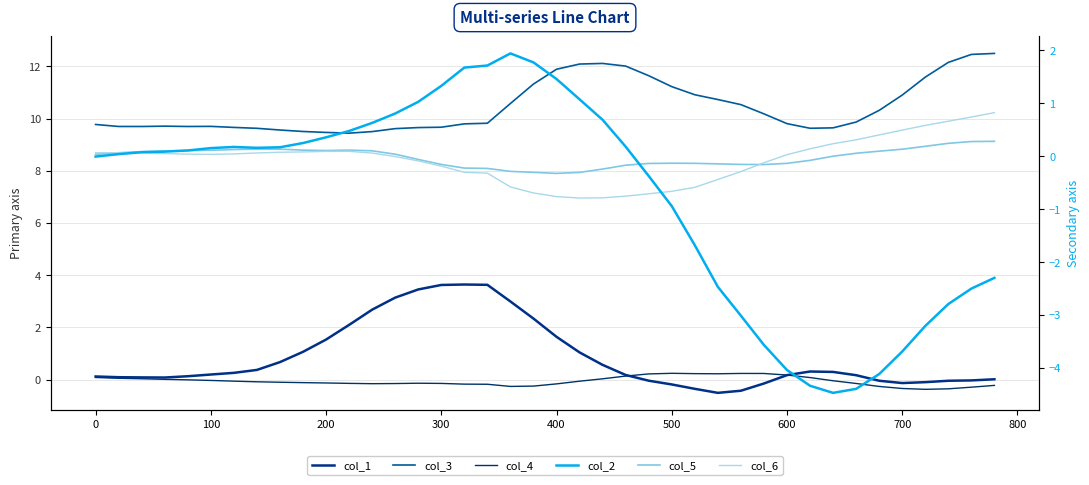

In col_4, how many points are lower than both neighbors (excluding endpoints)?

4